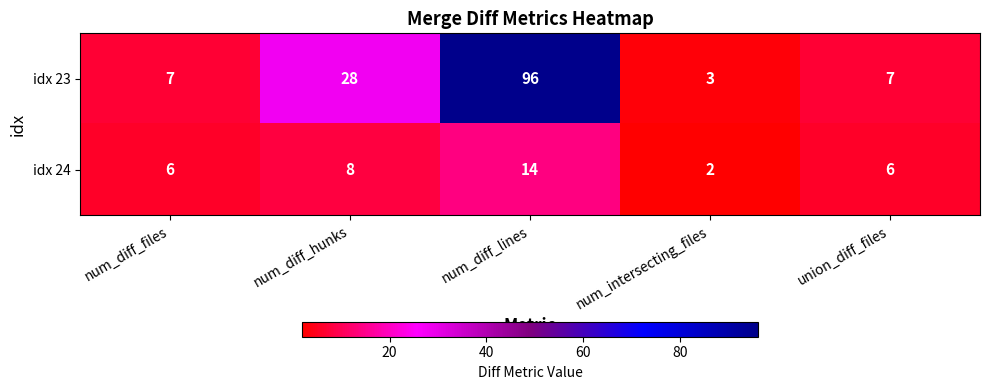

Reading left to right, list all the values displayed in this chart.

idx 23: 7	28	96	3	7
idx 24: 6	8	14	2	6